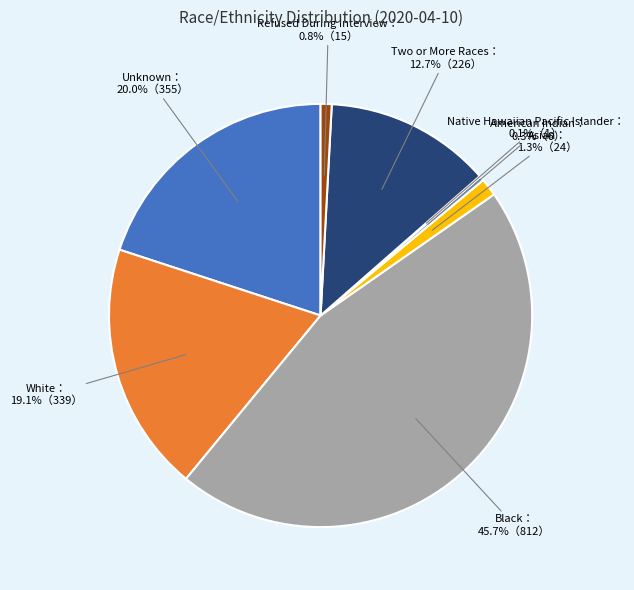

Does any single category account for the majority?

No